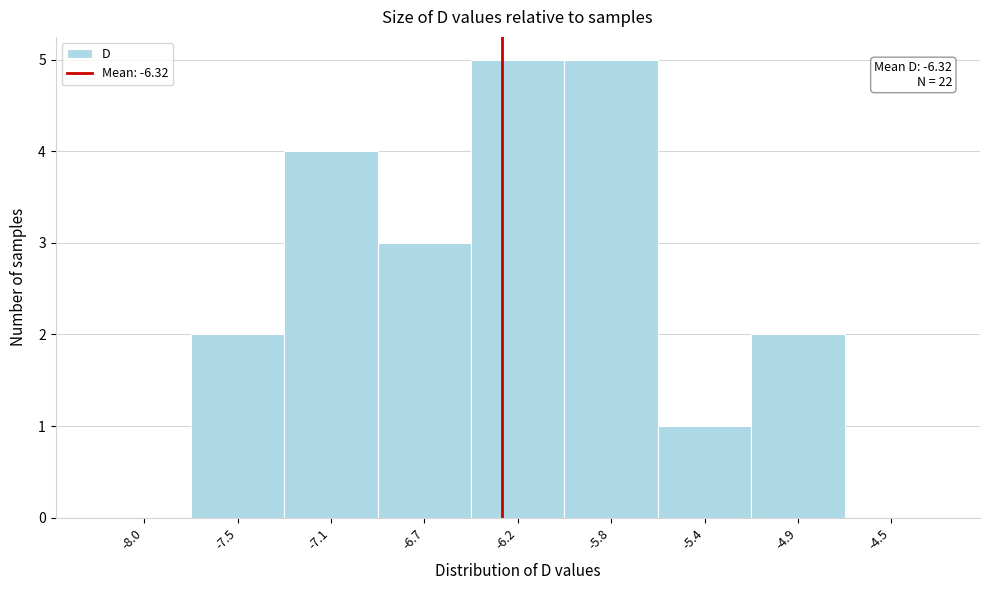

Reading right to left, transcribe all the data shown in this chart.

-4.5=0	-4.9=2	-5.4=1	-5.8=5	-6.2=5	-6.7=3	-7.1=4	-7.5=2	-8.0=0